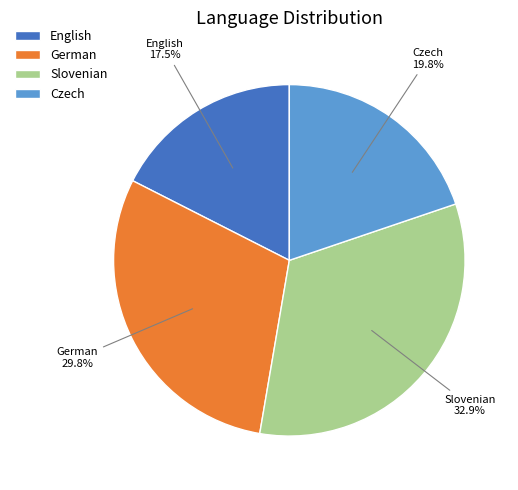

To the nearest percent, what is the difference between the Slovenian and English slice percentages?

15%